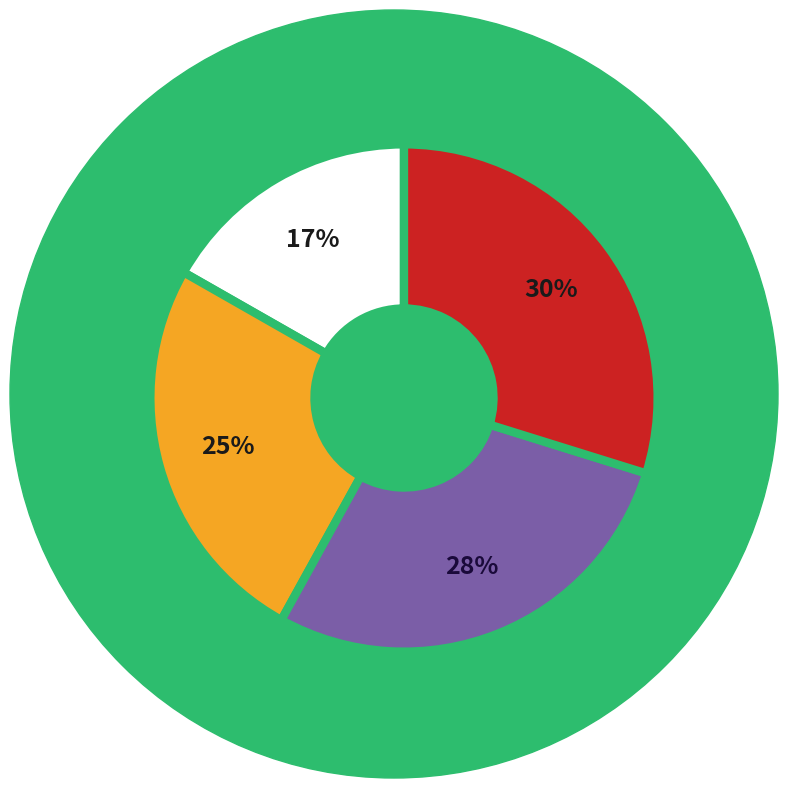

To the nearest percent, what is the difference between the largest and smallest slice percentages?

13%